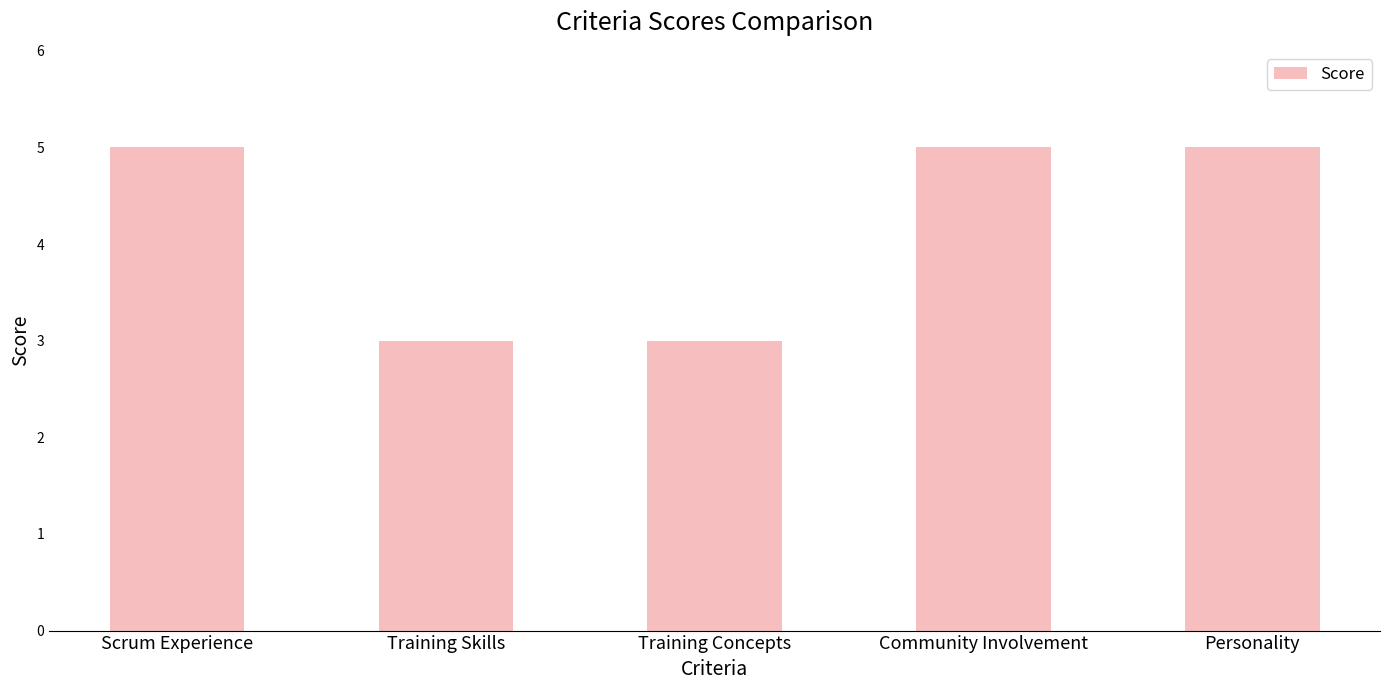

Approximately how many times larger is the value at Scrum Experience compared to Community Involvement?

1.0